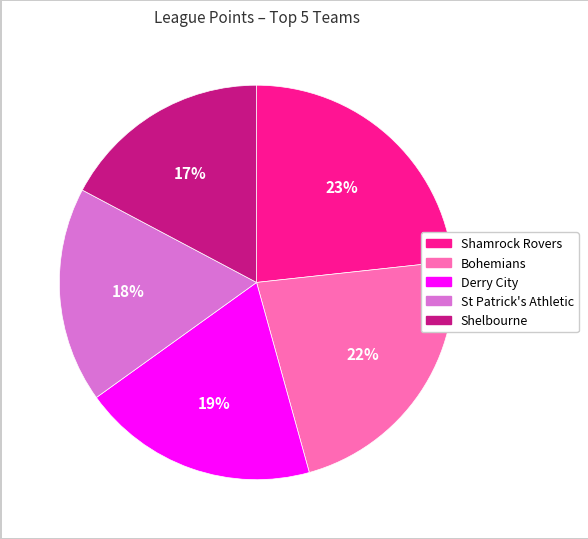

True or false: Bohemians accounts for 33% of the total.

False